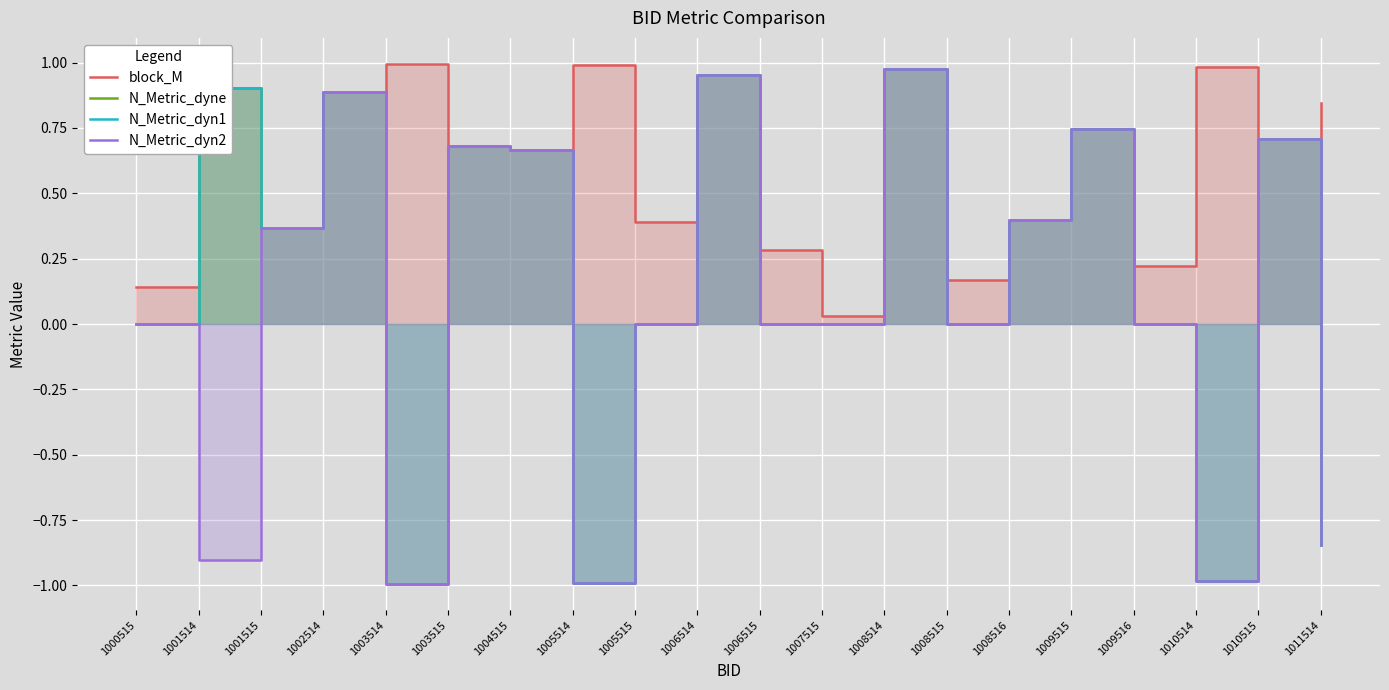

Reading left to right, extract all data points from this chart.

block_M: 0.1	0.9	0.4	0.9	1.0	0.7	0.7	1.0	0.4	1.0	0.3	0.0	1.0	0.2	0.4	0.7	0.2	1.0	0.7	0.8
N_Metric_dyne: 0.0	0.9	0.4	0.9	-1.0	0.7	0.7	-1.0	0.0	1.0	0.0	0.0	1.0	0.0	0.4	0.7	0.0	-1.0	0.7	-0.8
N_Metric_dyn1: 0.0	0.9	0.4	0.9	-1.0	0.7	0.7	-1.0	0.0	1.0	0.0	0.0	1.0	0.0	0.4	0.7	0.0	-1.0	0.7	-0.8
N_Metric_dyn2: 0.0	-0.9	0.4	0.9	-1.0	0.7	0.7	-1.0	0.0	1.0	0.0	0.0	1.0	0.0	0.4	0.7	0.0	-1.0	0.7	-0.8